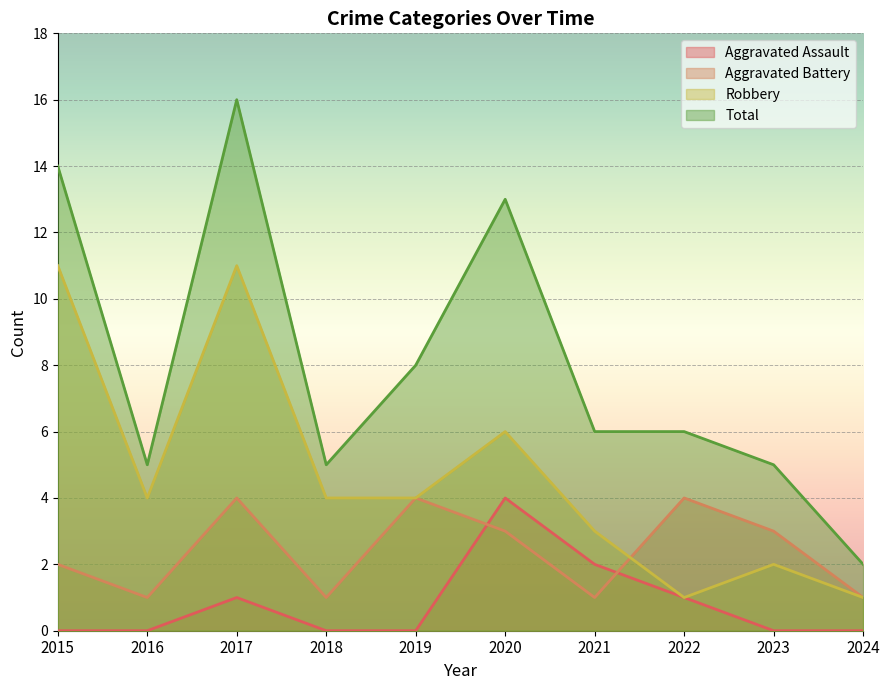

What are all the series names shown in the legend?

Aggravated Assault, Aggravated Battery, Robbery, Total